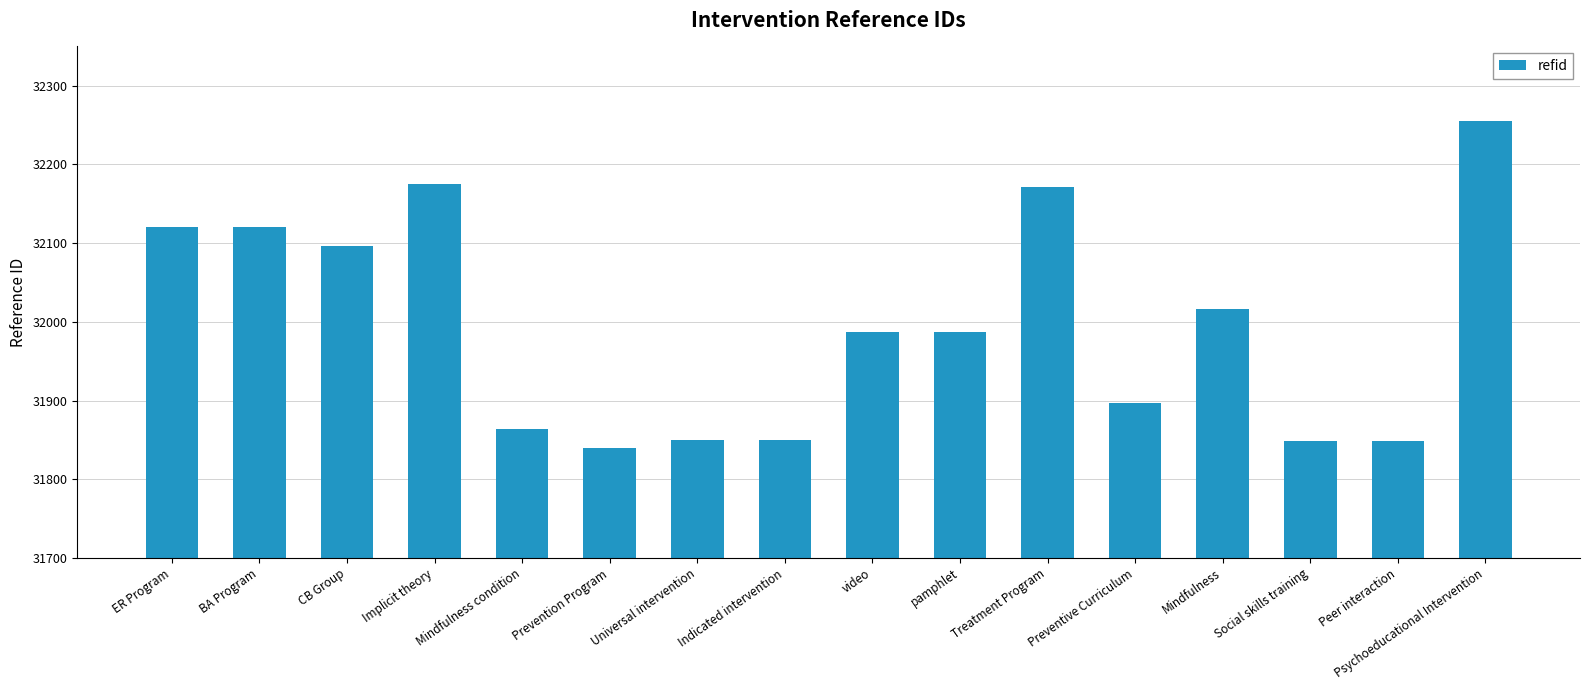

What is the label of the 13th bar from the right?

Implicit theory